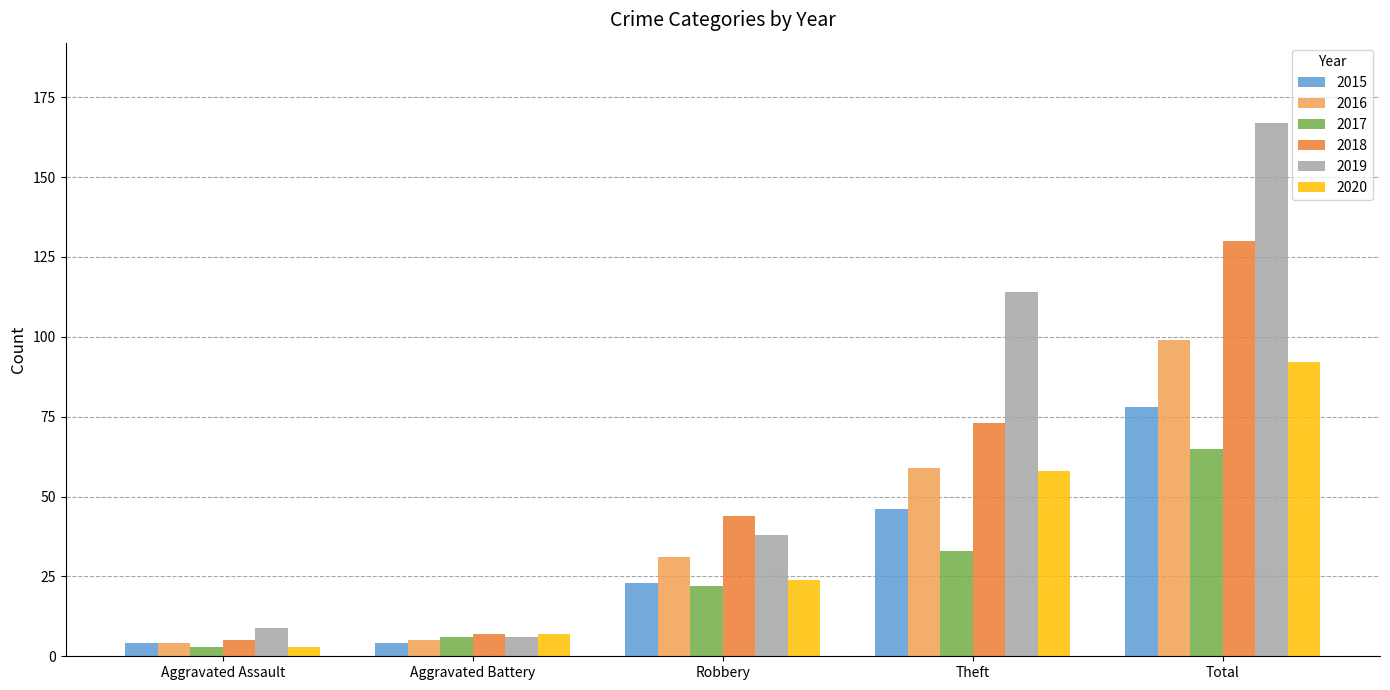

What is the label of the 4th bar from the right?

Aggravated Battery